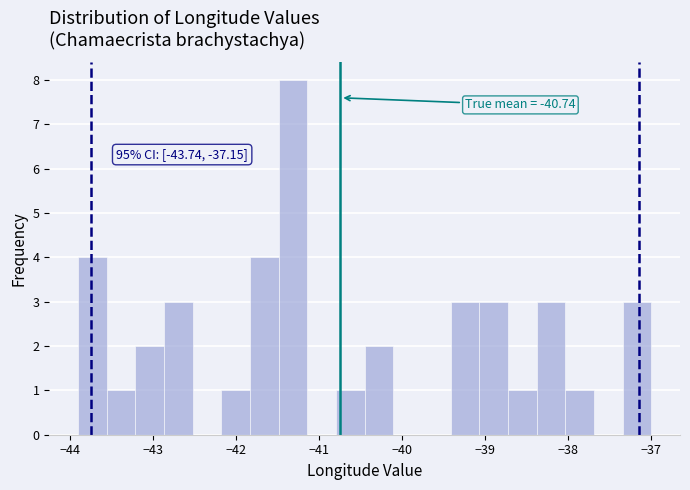

Read against the x-axis, roughly where is the centre of the tallest bar?

-41.3